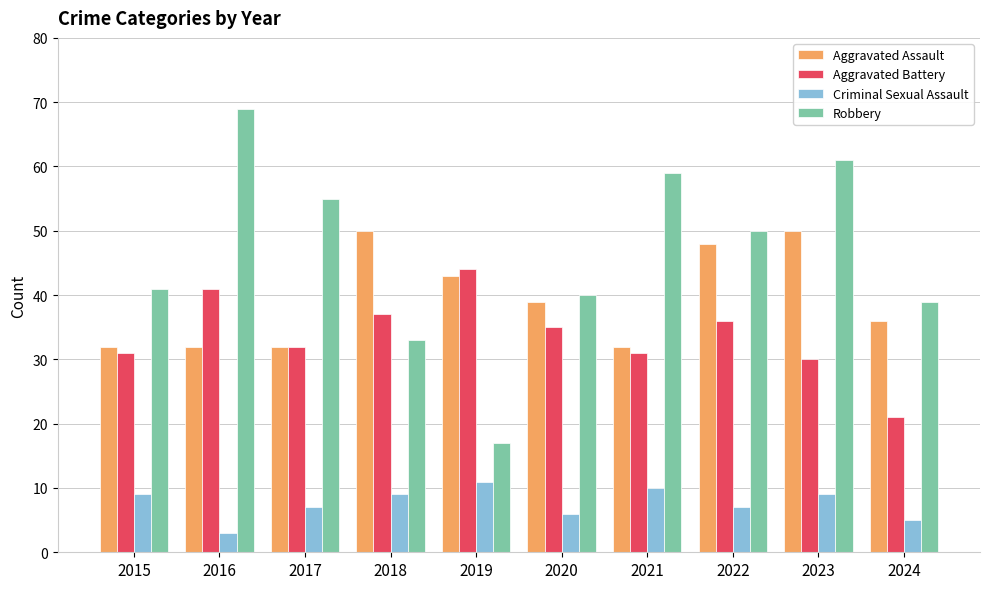

How many bars are there in total?

40